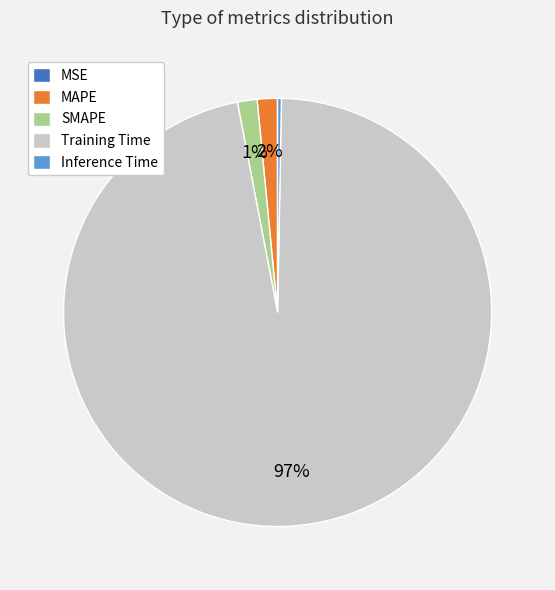

The Training Time slice represents 97% of the pie. True or false?

True